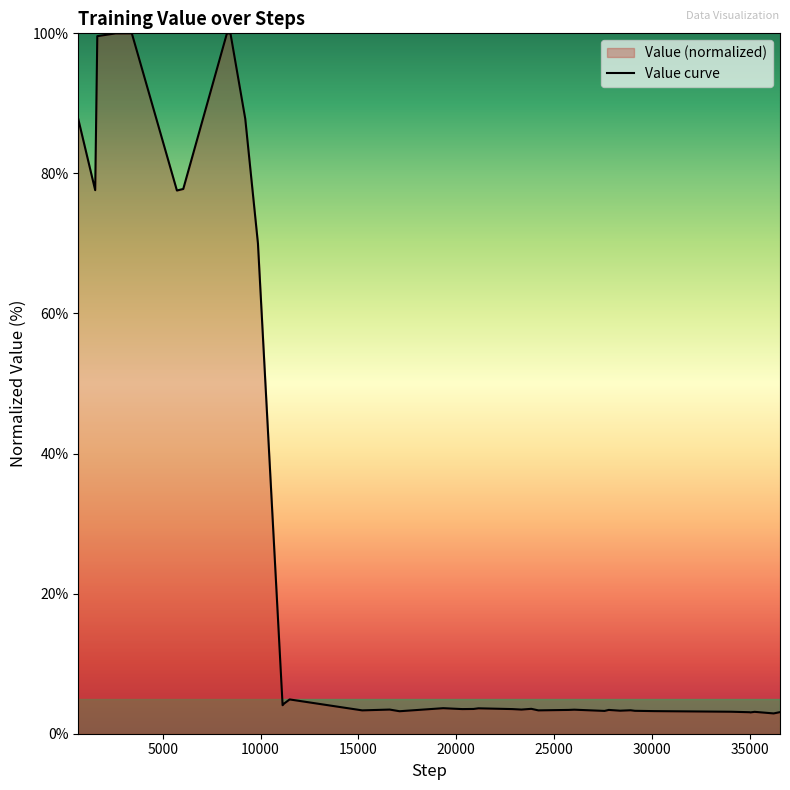

Reading left to right, transcribe all the data shown in this chart.

684=87.7	1548=77.6	1656=99.6	2592=100.0	3420=100.0	5724=77.6	6048=77.8	8280=100.0	8460=100.0	9216=87.8	9864=70.0	11124=4.1	11196=4.3	11484=4.9	15192=3.3	16596=3.4	17100=3.2	19332=3.6	20304=3.5	20880=3.5	21132=3.6	22860=3.5	23328=3.4	23832=3.6	24192=3.3	25740=3.4	26028=3.4	27576=3.3	27792=3.4	28296=3.3	28368=3.3	28908=3.3	29124=3.3	30132=3.2	34056=3.1	34992=3.1	35028=3.0	35244=3.1	36216=2.9	36540=3.1